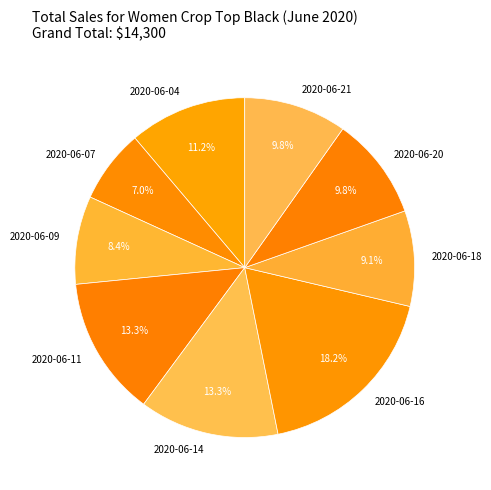

How much of the chart is everything except 2020-06-04?

88.8%